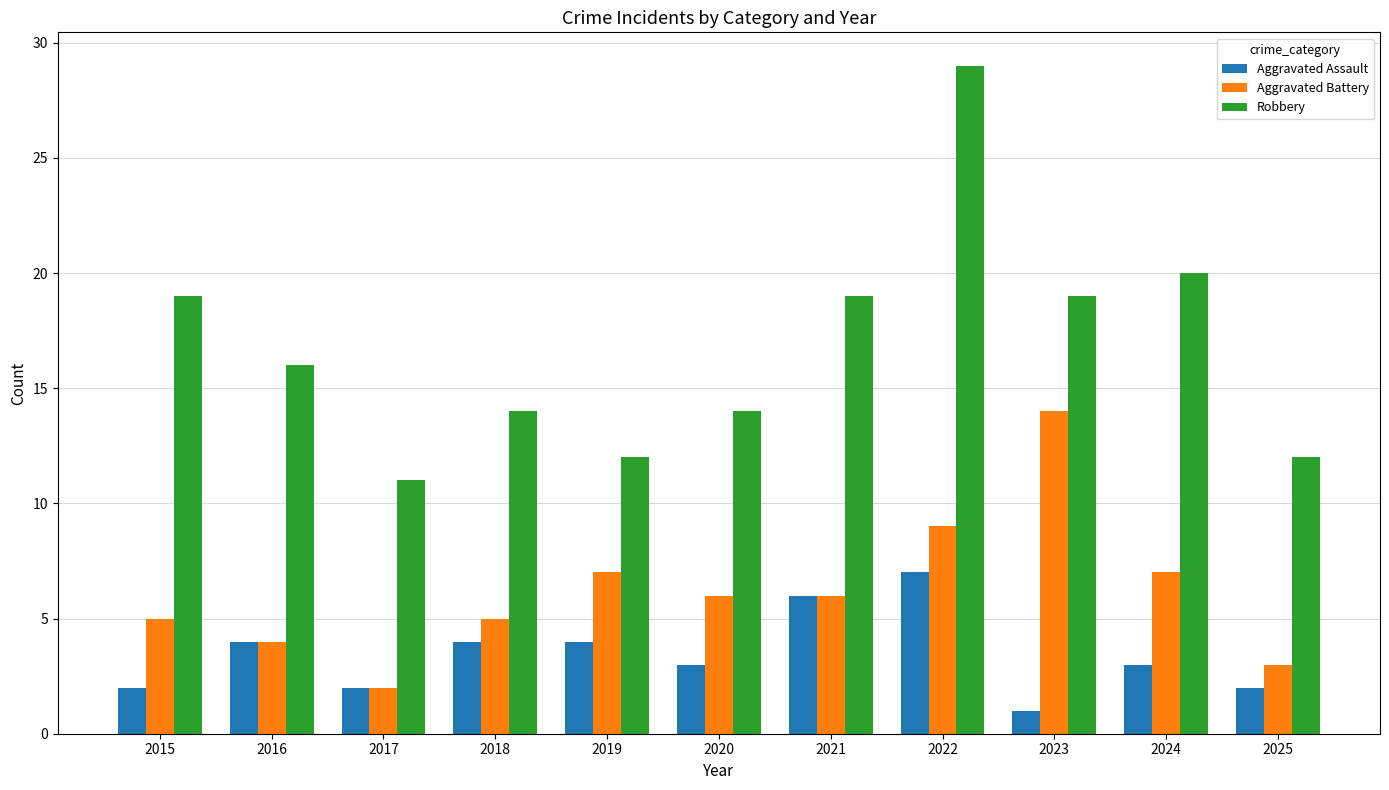

Are the bars horizontal?

No